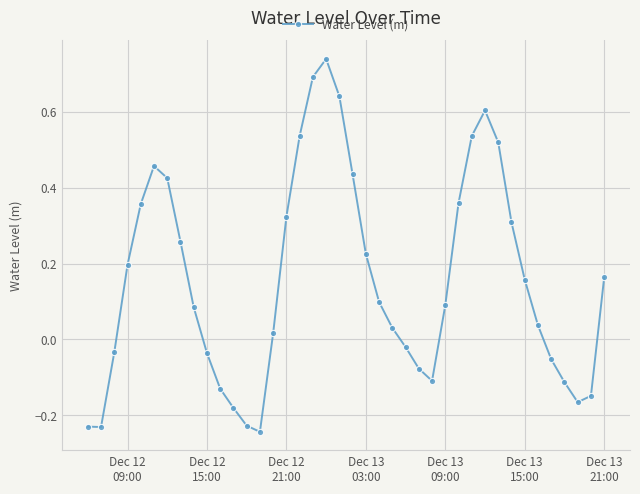

How many points are higher than both their immediate neighbors (excluding endpoints)?

3